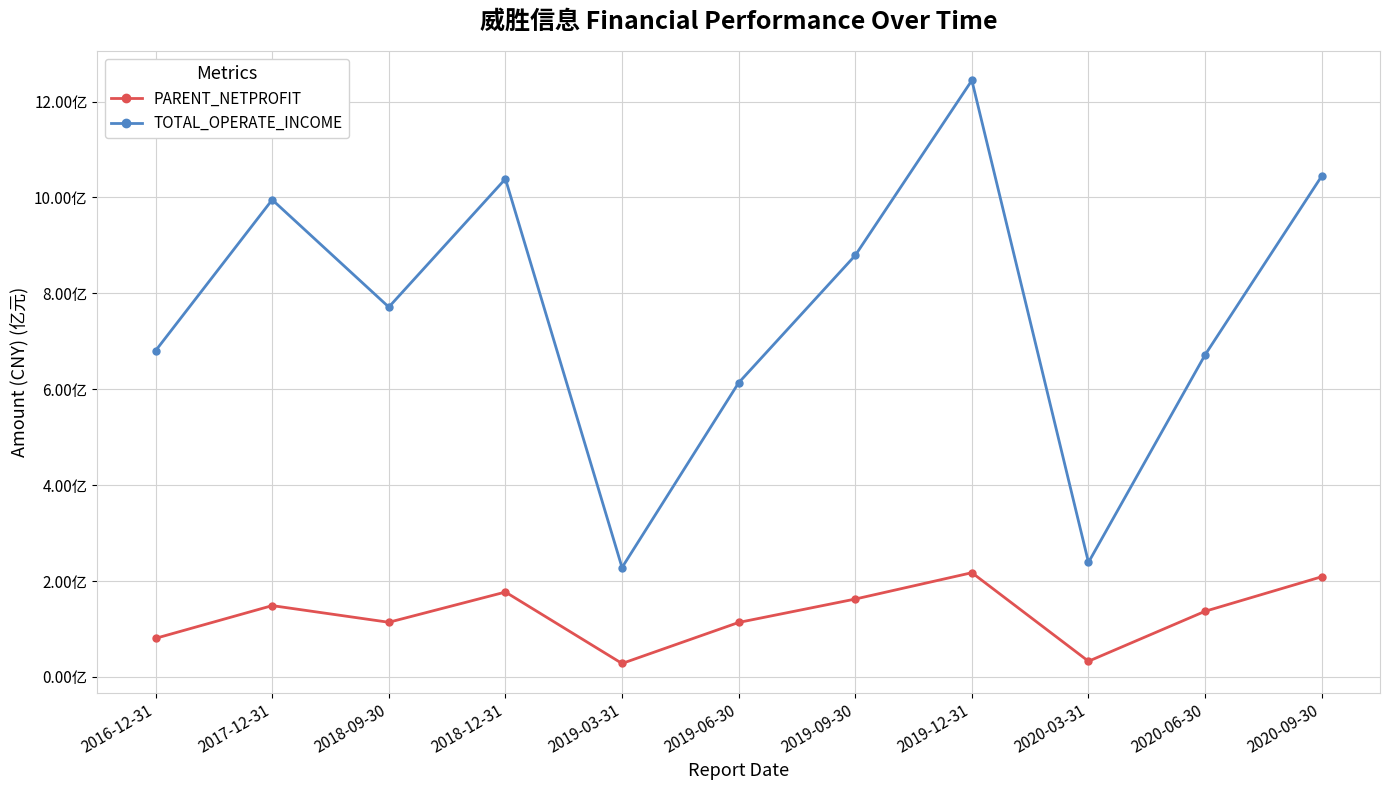

Rank the series at 2018-12-31 from lowest to highest value.

PARENT_NETPROFIT, TOTAL_OPERATE_INCOME